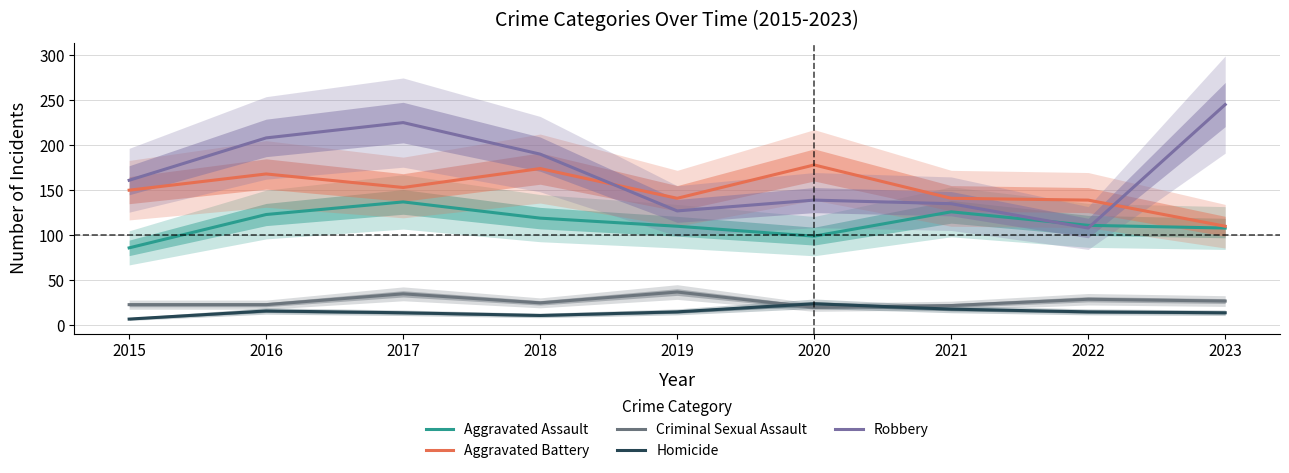

Reading left to right, extract all data points from this chart.

Aggravated Assault: 86	123	137	119	110	99	126	111	108
Aggravated Battery: 150	168	153	174	141	178	141	139	110
Criminal Sexual Assault: 23	23	35	25	37	20	22	29	27
Homicide: 7	16	14	11	15	24	18	15	14
Robbery: 161	208	225	190	127	139	135	108	245